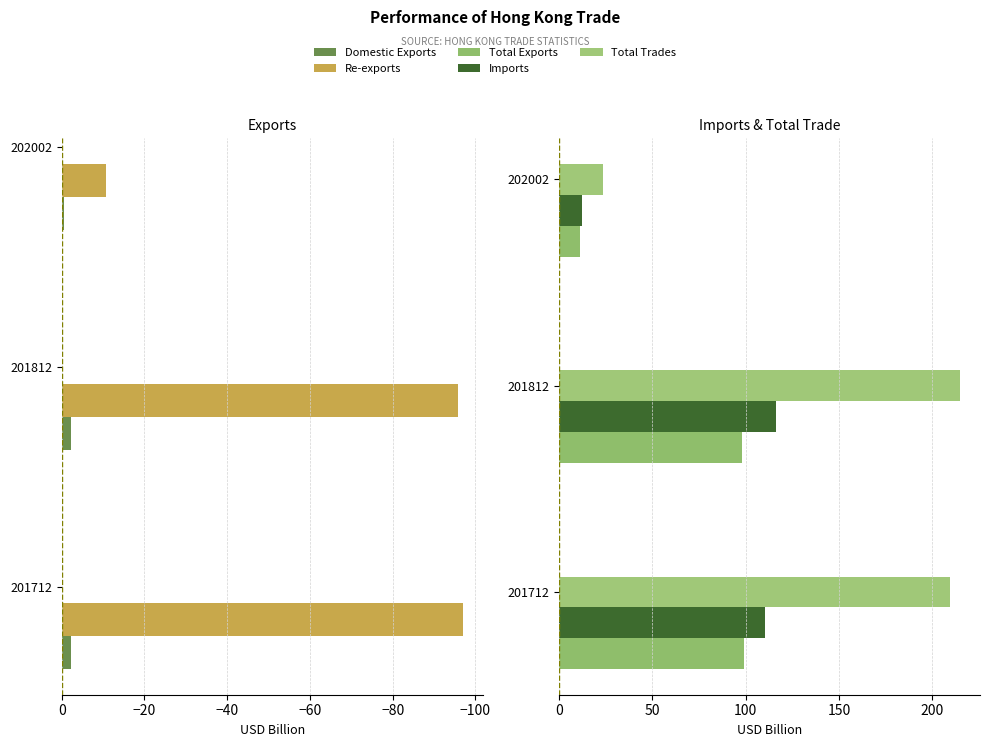

Is the value of Re-exports at 201812 greater than the value of Total Exports at 202002?

No